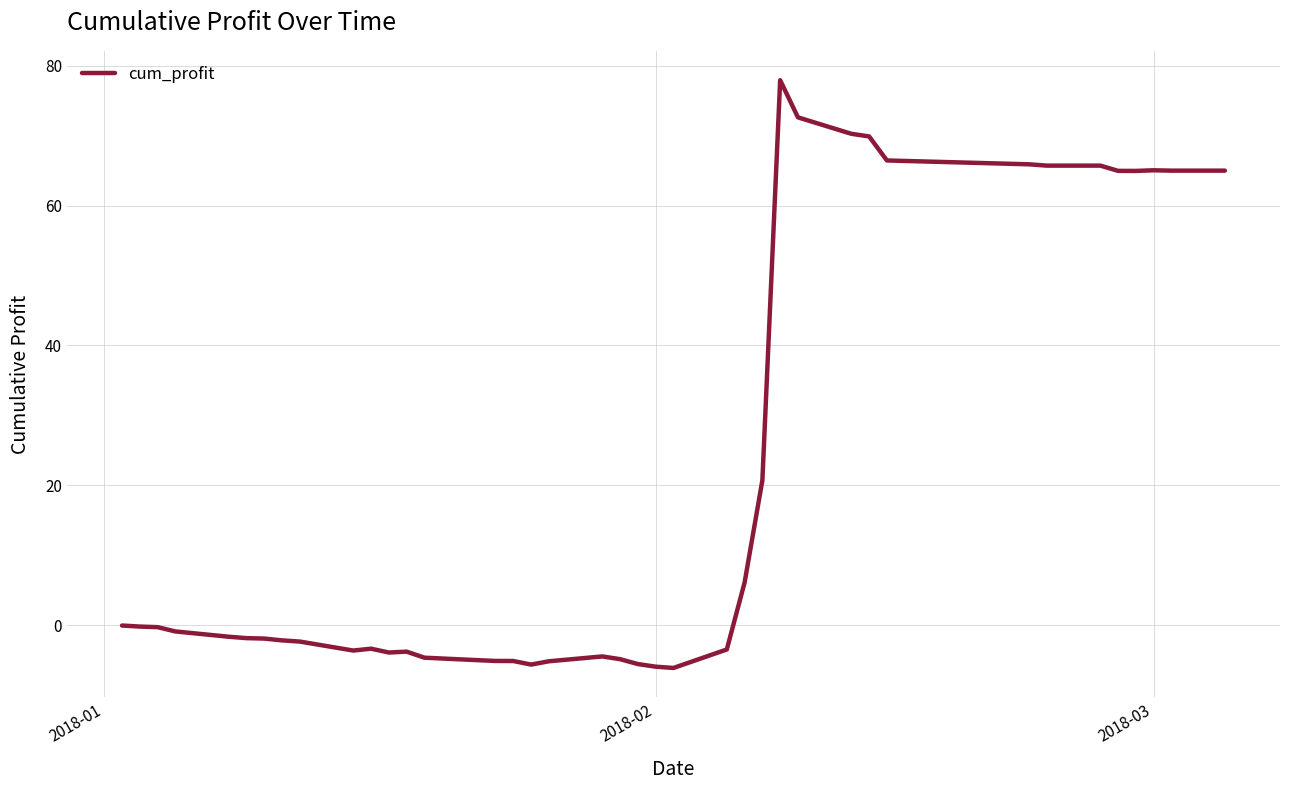

What is the difference between the maximum and minimum values?

84.1